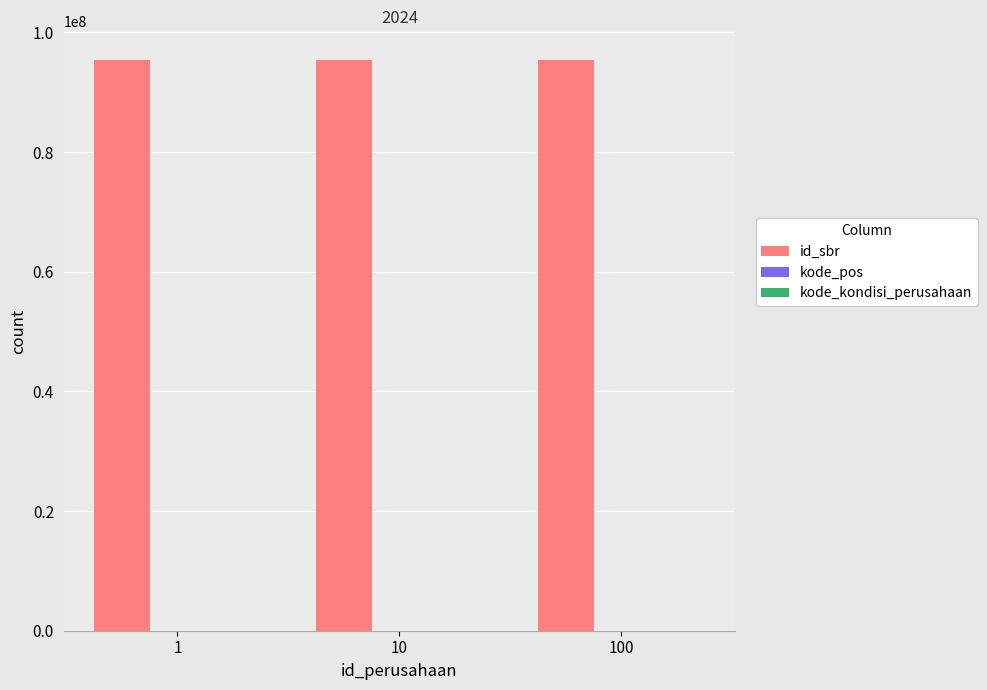

Which series has the largest total across all categories?

id_sbr